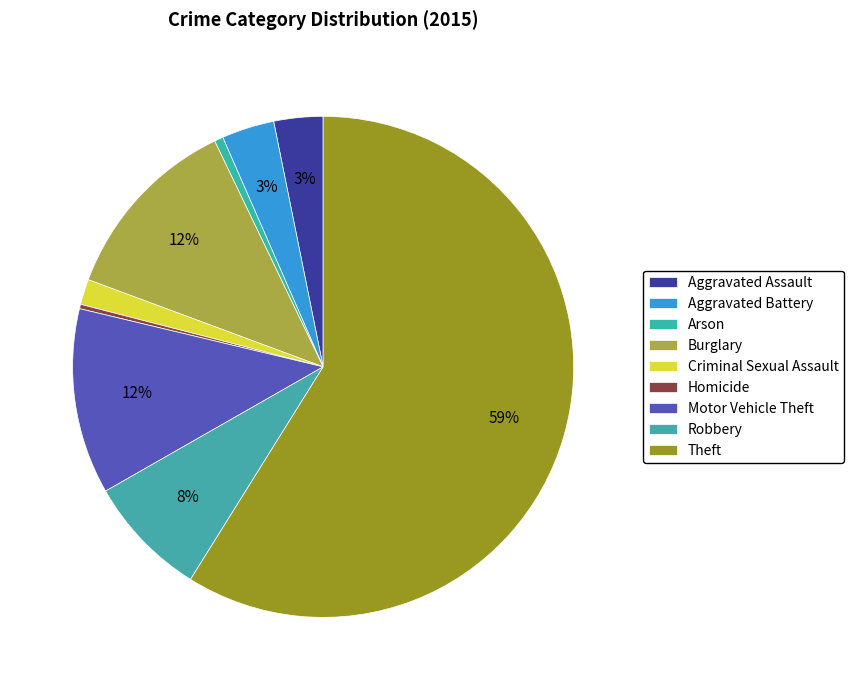

How many segments does this pie chart have?

9